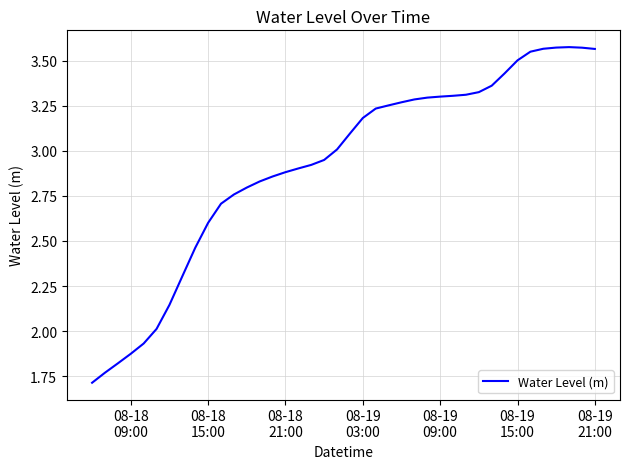

What is the smallest value displayed?

1.7